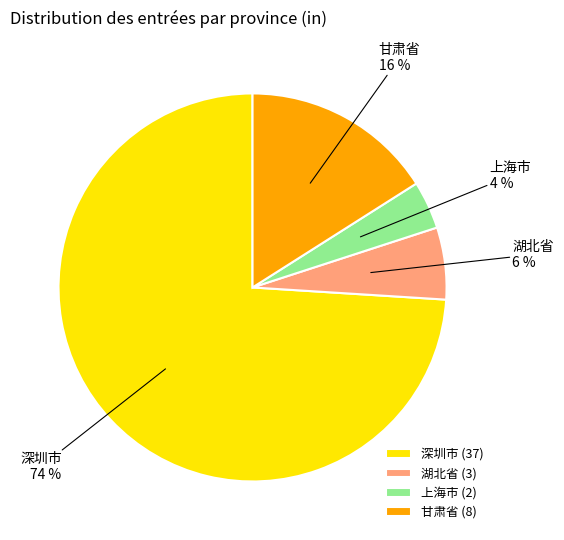

To the nearest percent, what is the difference between the largest and smallest slice percentages?

70%